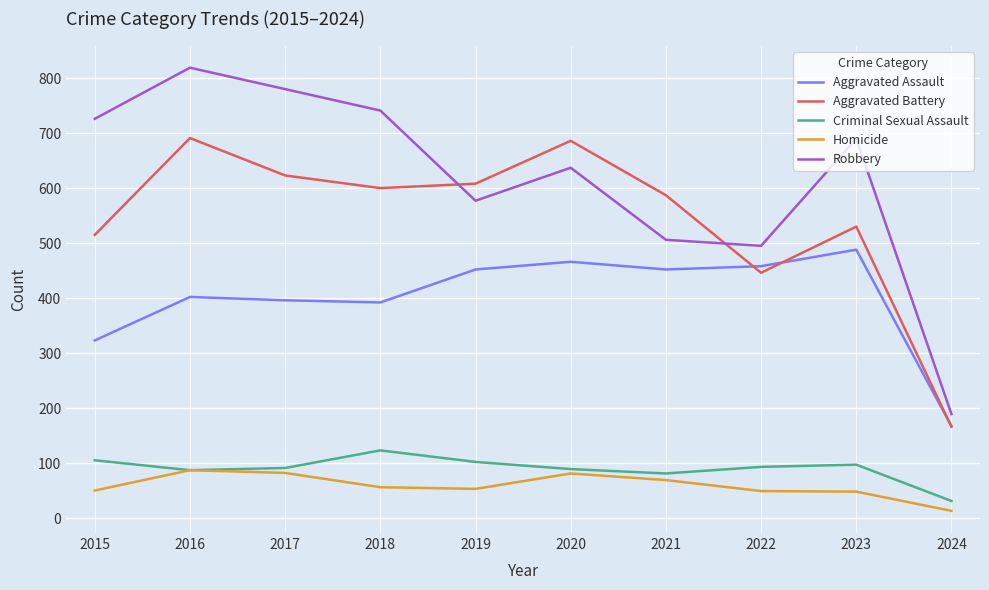

At which label is Aggravated Battery closest to 428?

2022